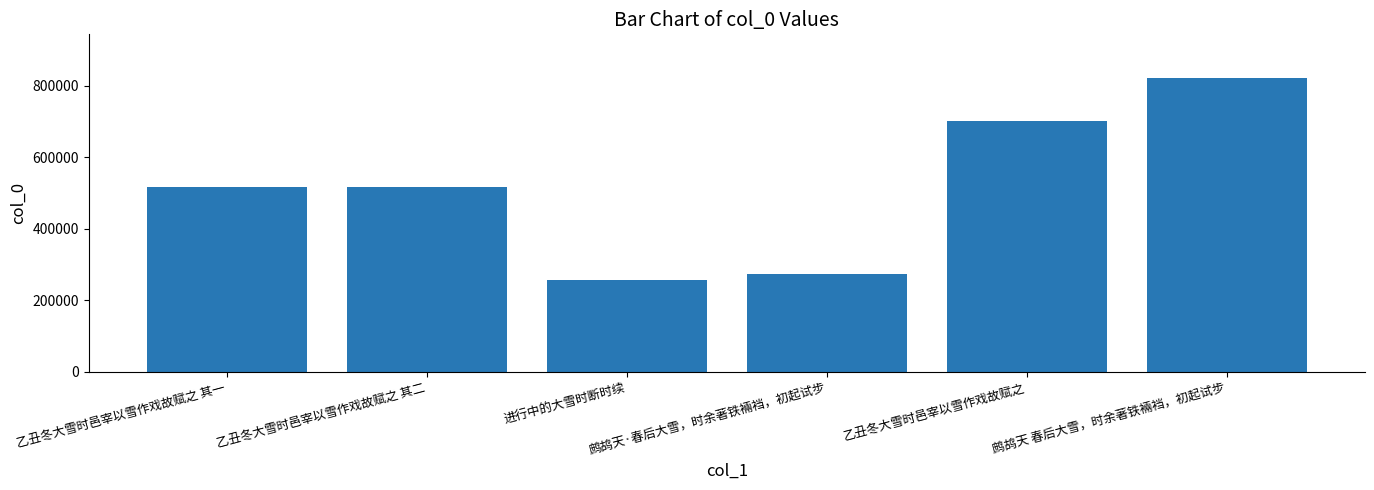

What is the value of the 5th bar from the left?

701974